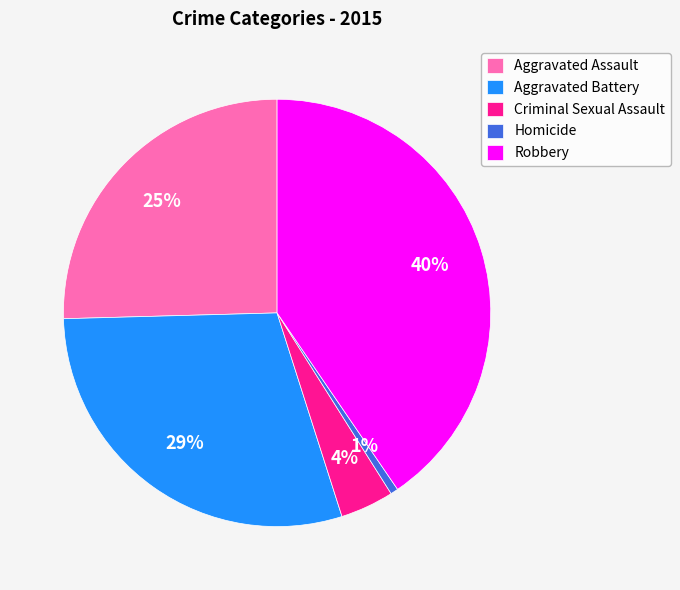

To the nearest percent, what percentage of the pie is Homicide?

1%